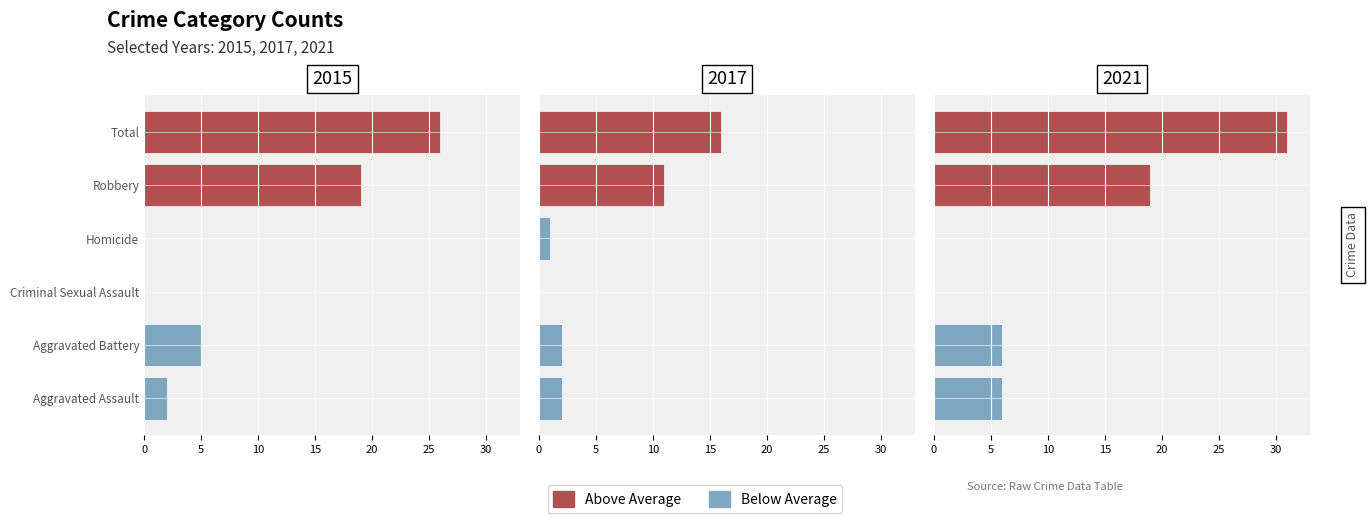

How many positive values does the 2017 series have?

5